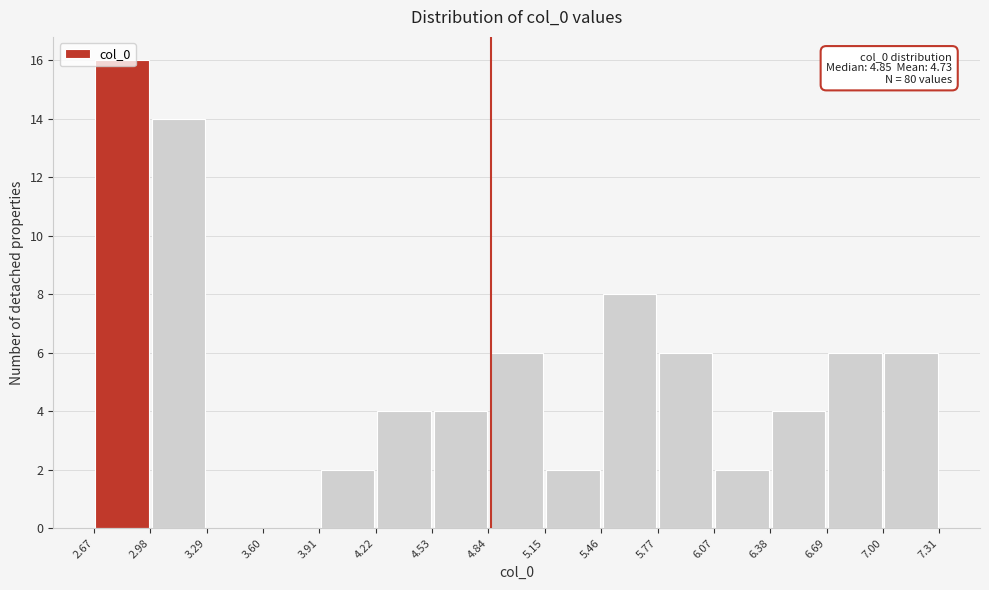

Which range on the x-axis has the tallest bar?

2.67 to 2.98